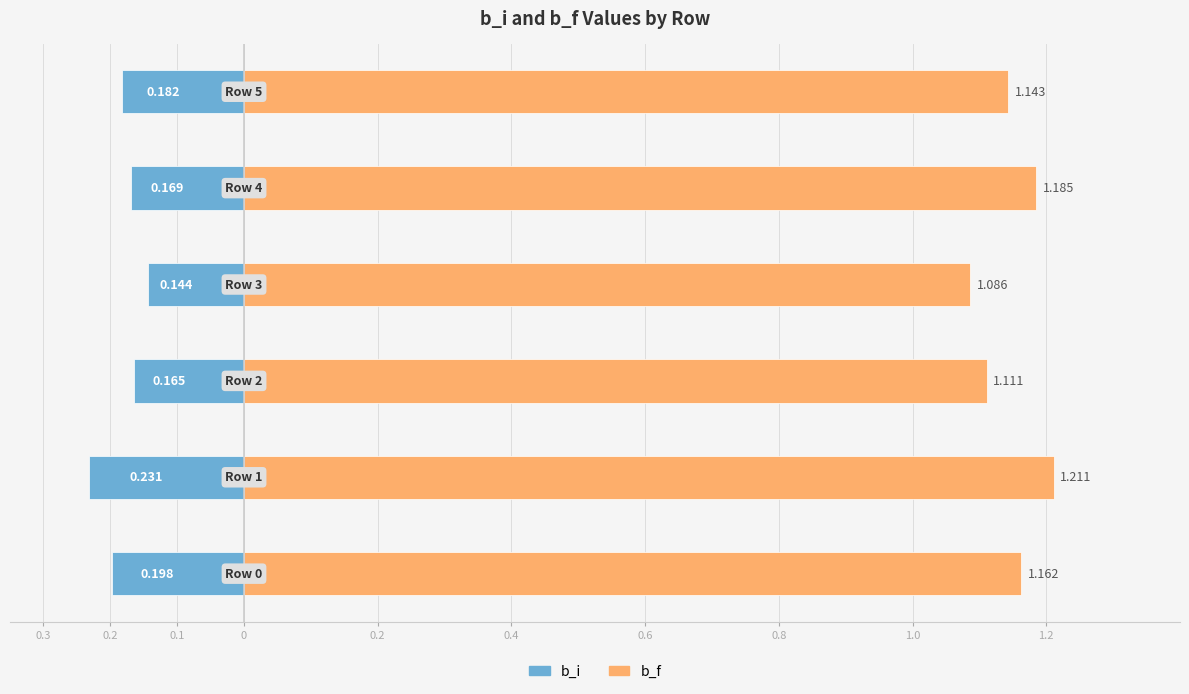

Rank the series by their maximum value, from lowest to highest.

b_i, b_f